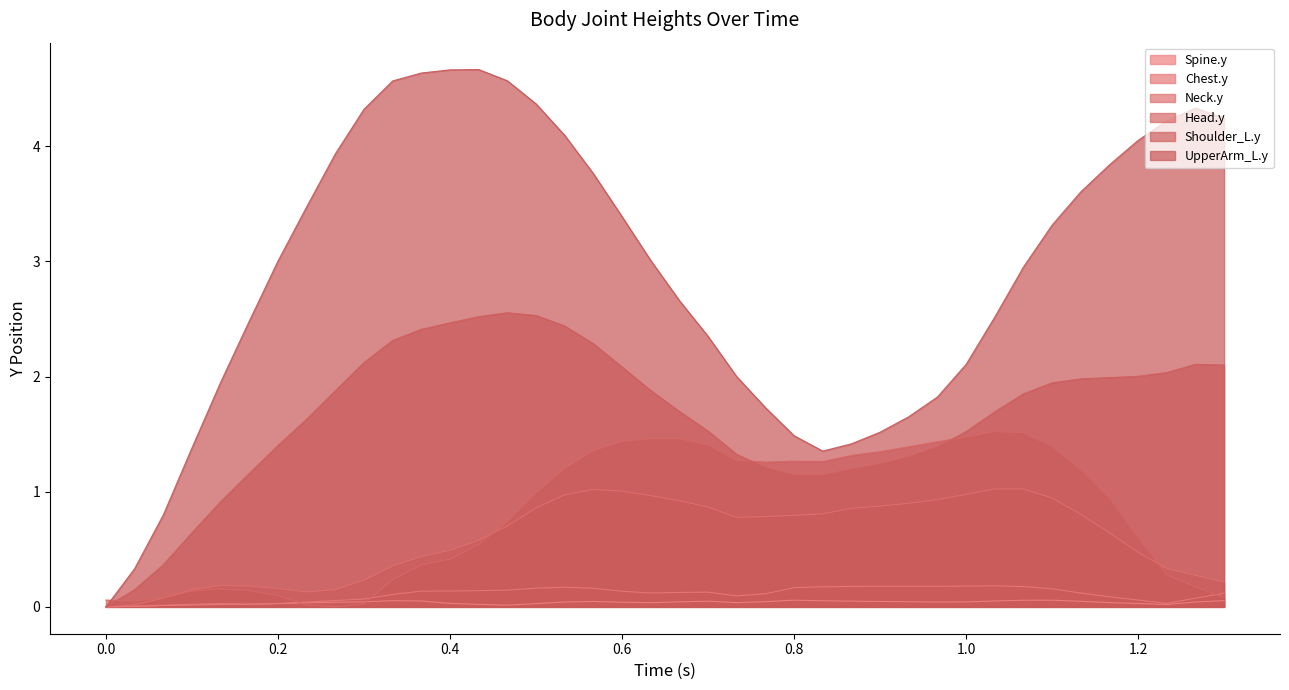

How many lines are shown in the chart?

6